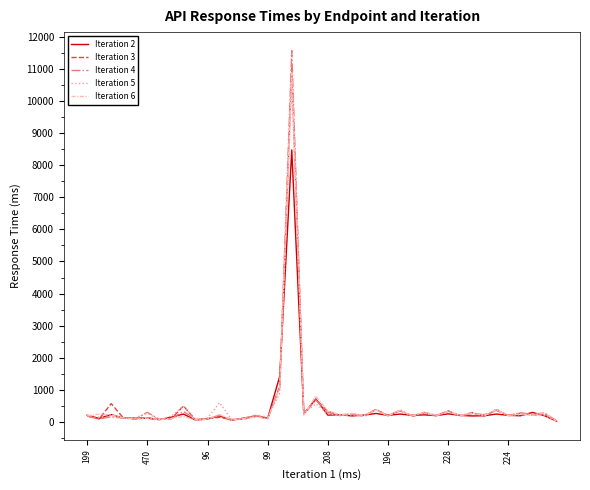

What is the greatest value displayed?

11579